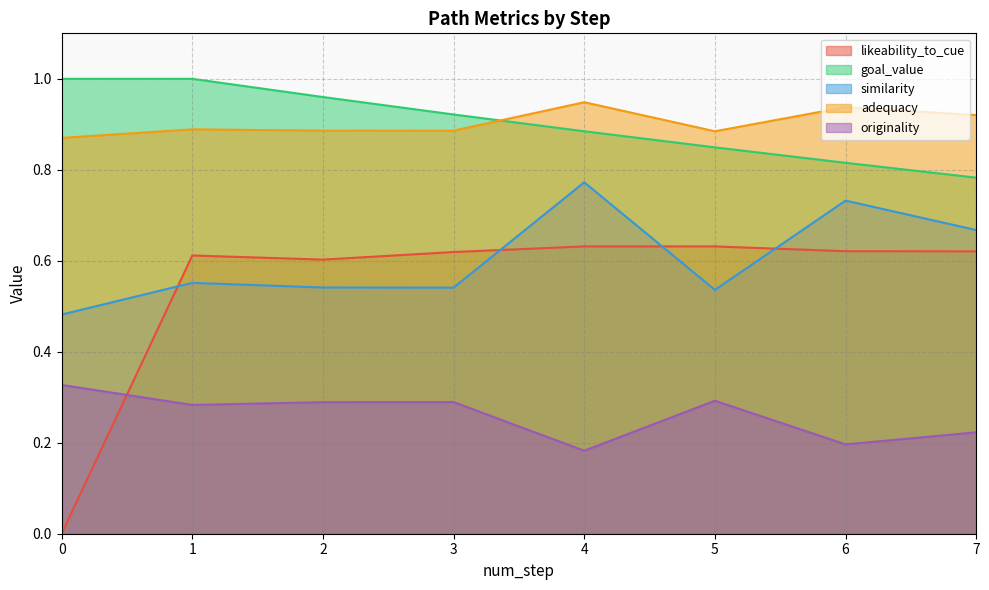

The value of goal_value at 3 is 0.4. True or false?

False